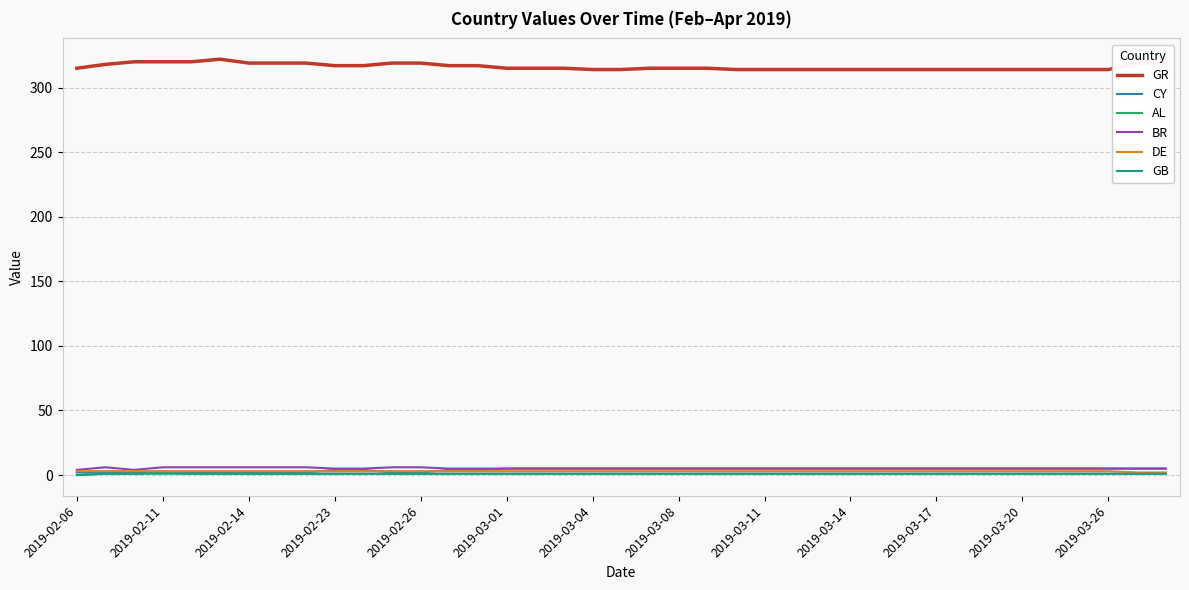

At how many categories does at least one series exceed 77?

39